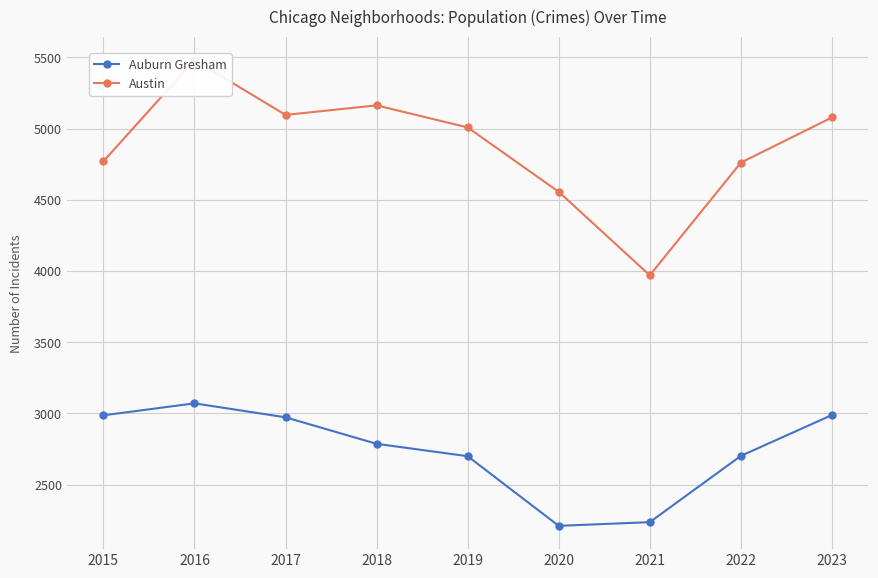

In Auburn Gresham, how many points are lower than both neighbors (excluding endpoints)?

1